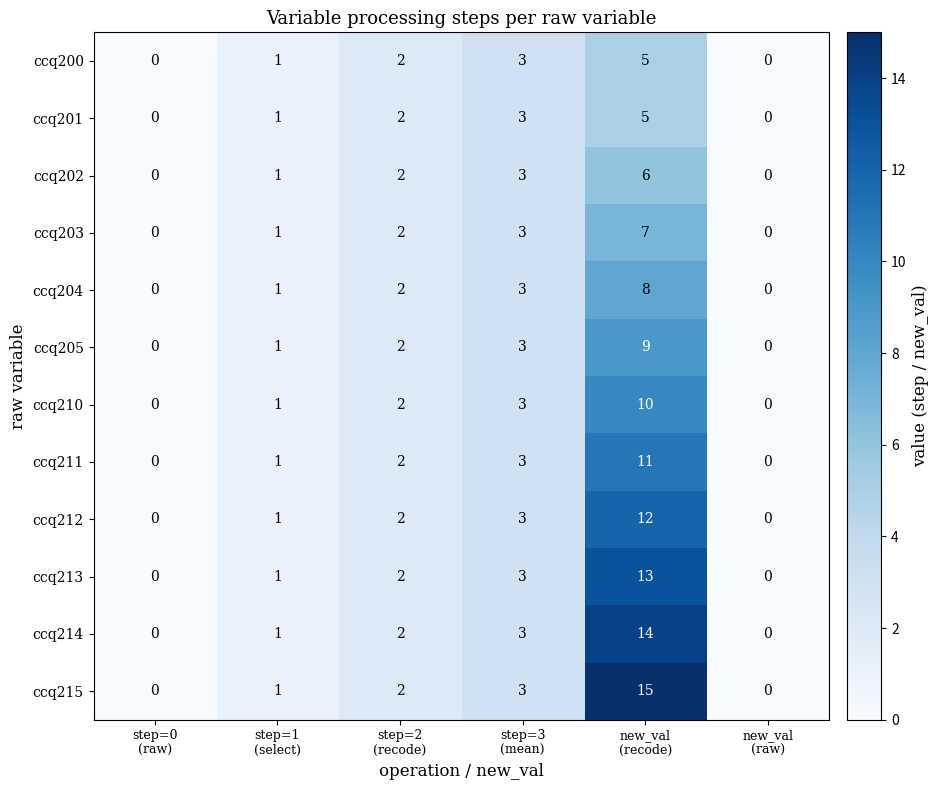

What is the sum of all ccq214 values?

20